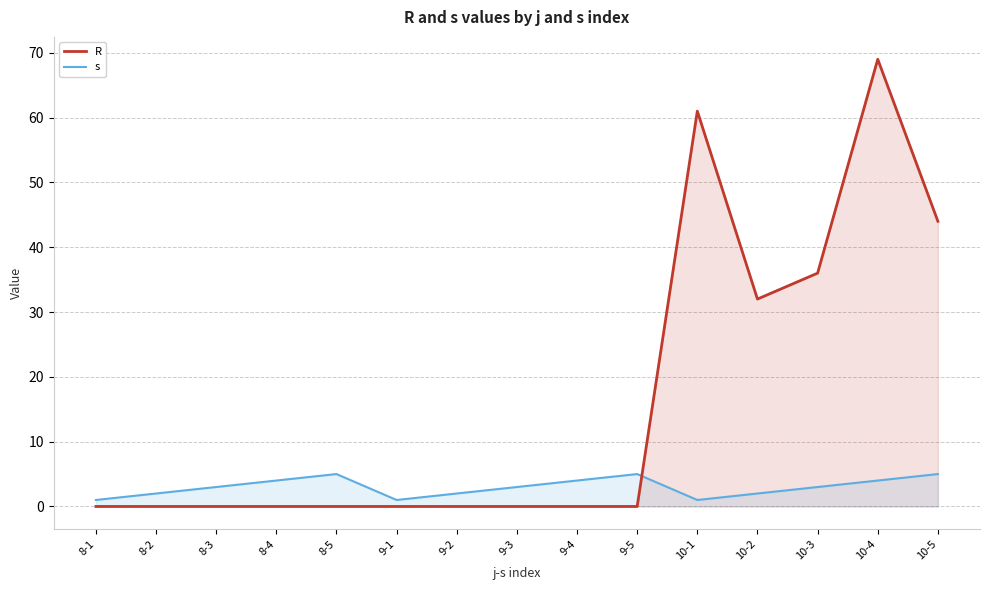

What is the total value across all series at 9-5?

5